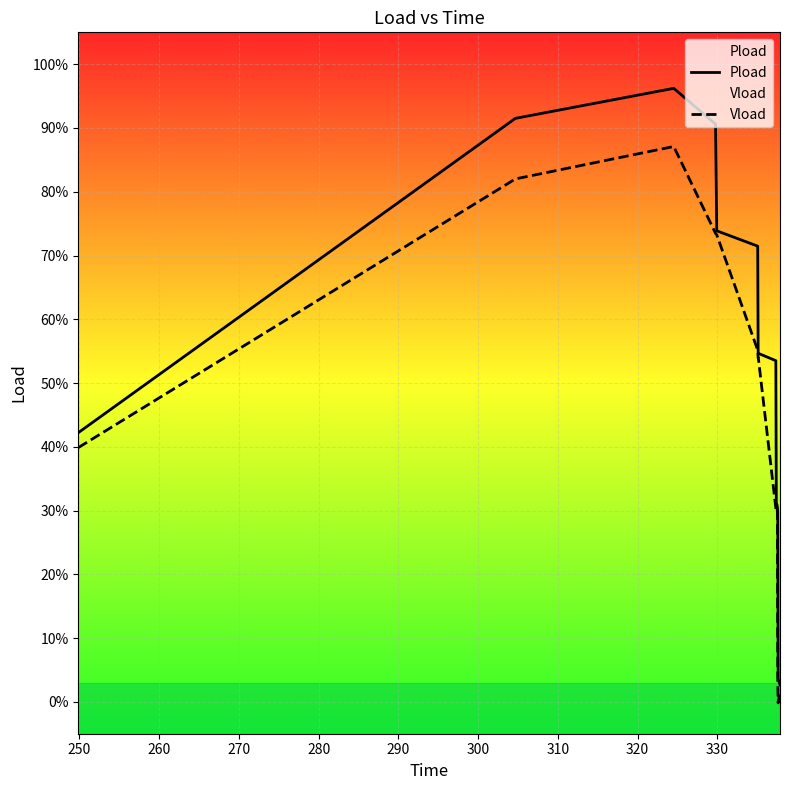

Is the value of Vload at 11 greater than the value of Pload at 260?

No